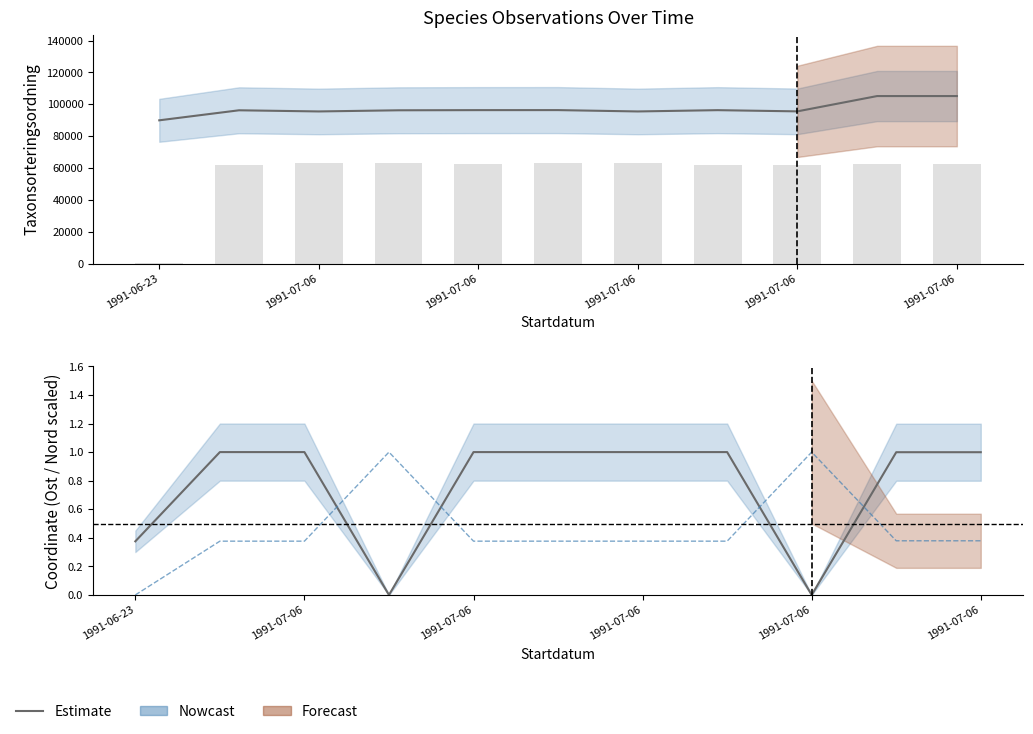

Which has a higher value, 1991-06-23 or 1991-07-06?

1991-07-06